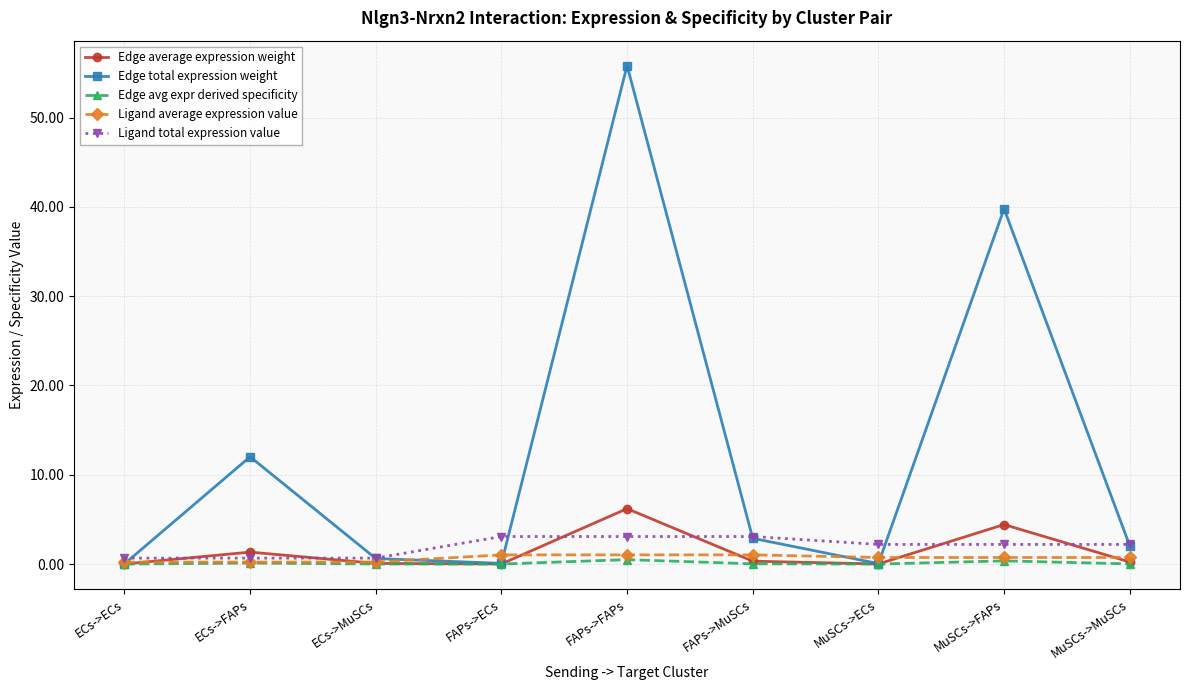

What is the label of the 6th point from the left?

FAPs->MuSCs